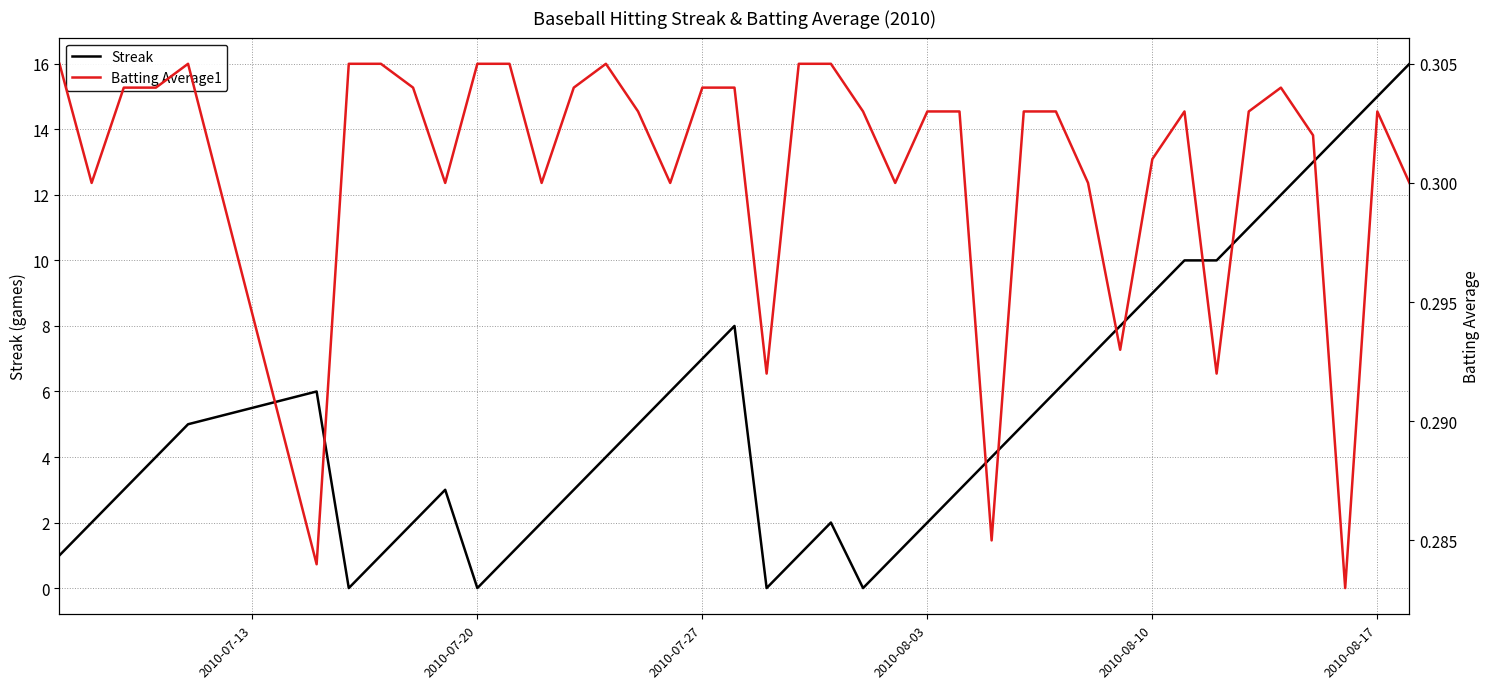

Is it true that Streak equals 6 at 2010-07-20?

False